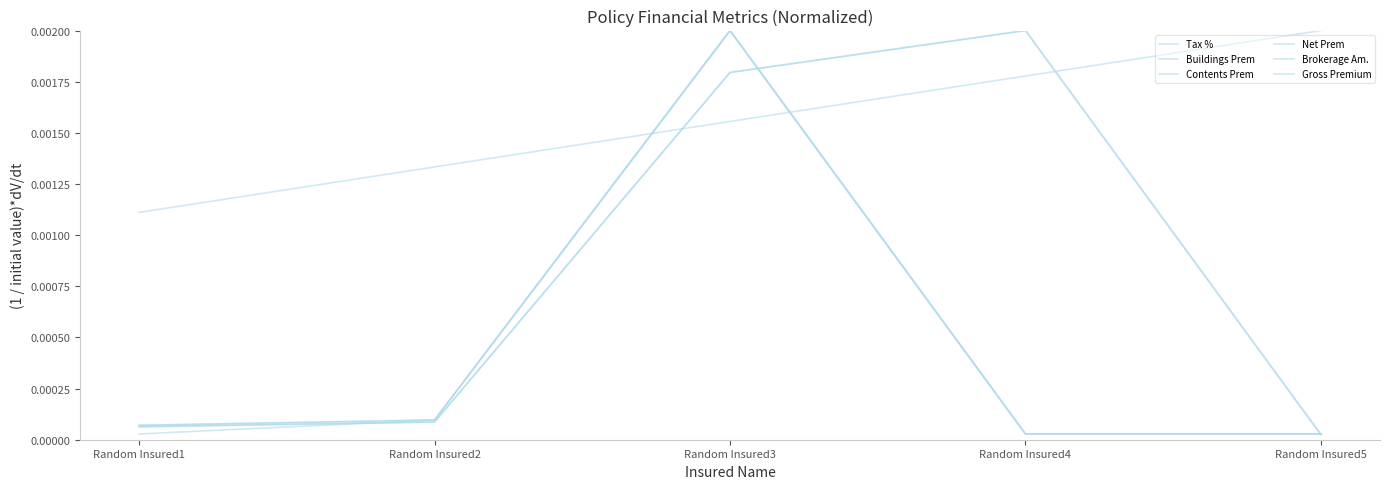

At which category is the sum across all series the highest?

Random Insured3